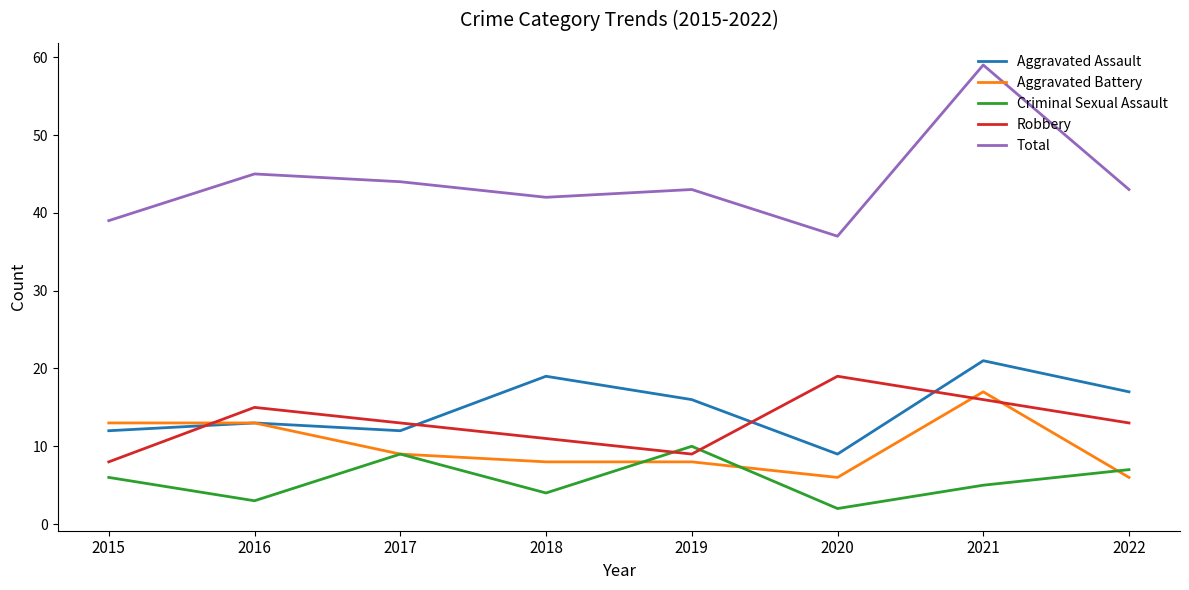

At which label does Aggravated Battery first exceed 9?

2015